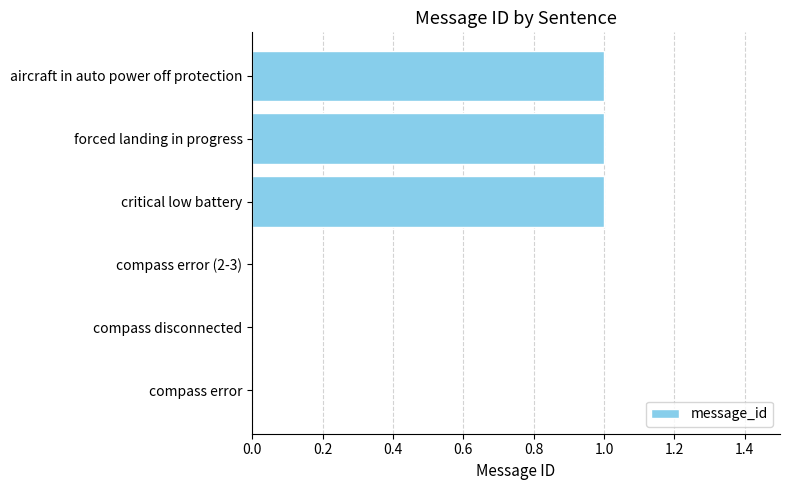

The chart shows a value of 2 at critical low battery. True or false?

False